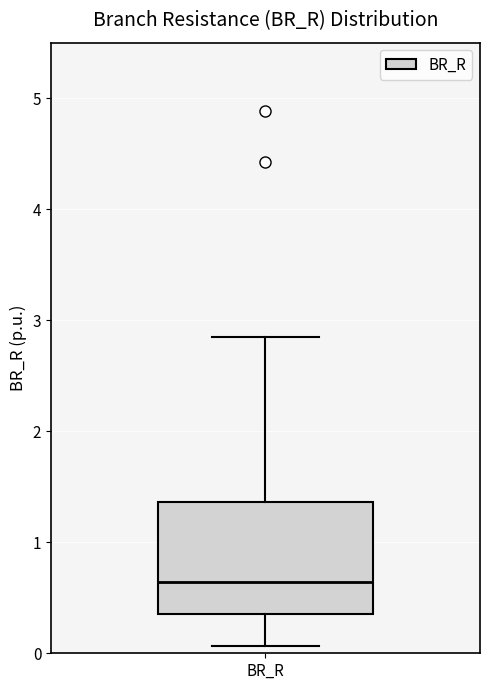

Transcribe this box plot: give where the median line is, the range the box spans, and where the two whiskers end, as read against the y-axis. The values are not printed on the chart, so give them approximately, as read against the axis.

median 0.6, box 0.4 to 1.4, whiskers 0.1 to 2.8